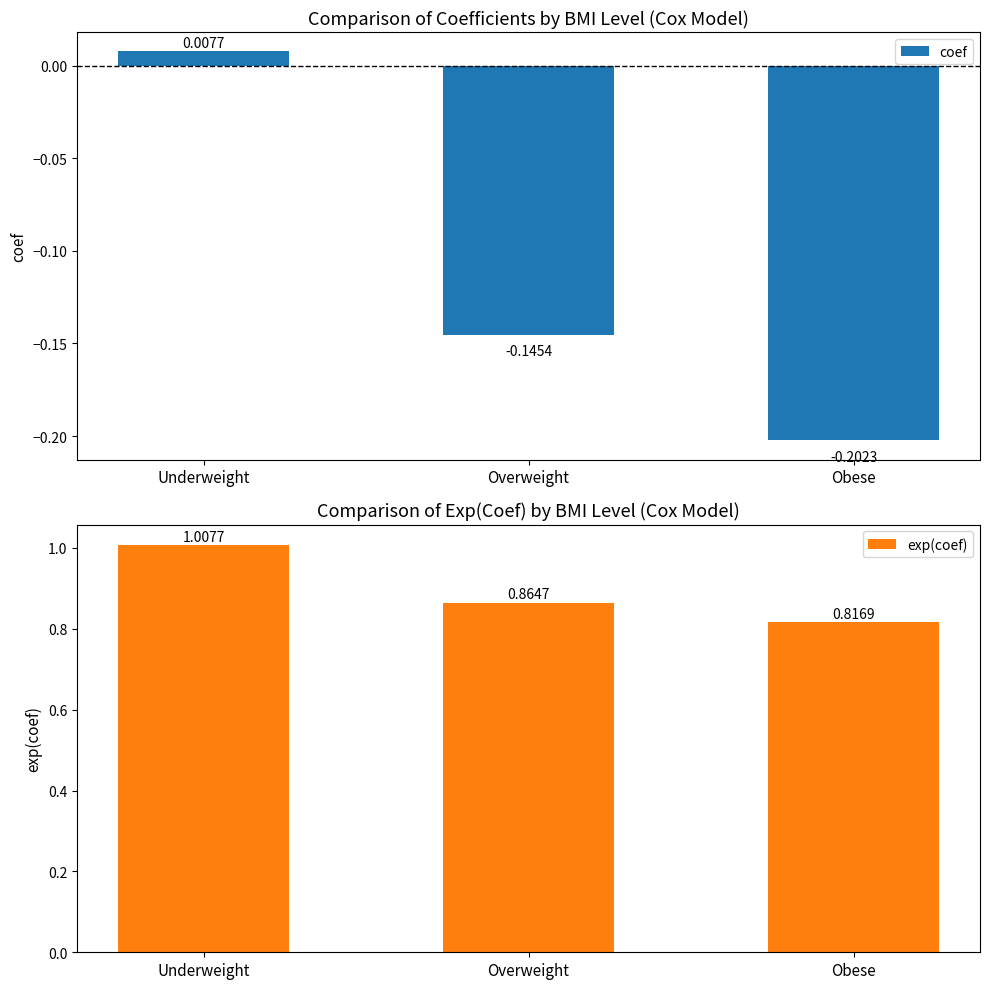

The value of coef at BMI_Level_LUnderweight is 0.0. True or false?

False